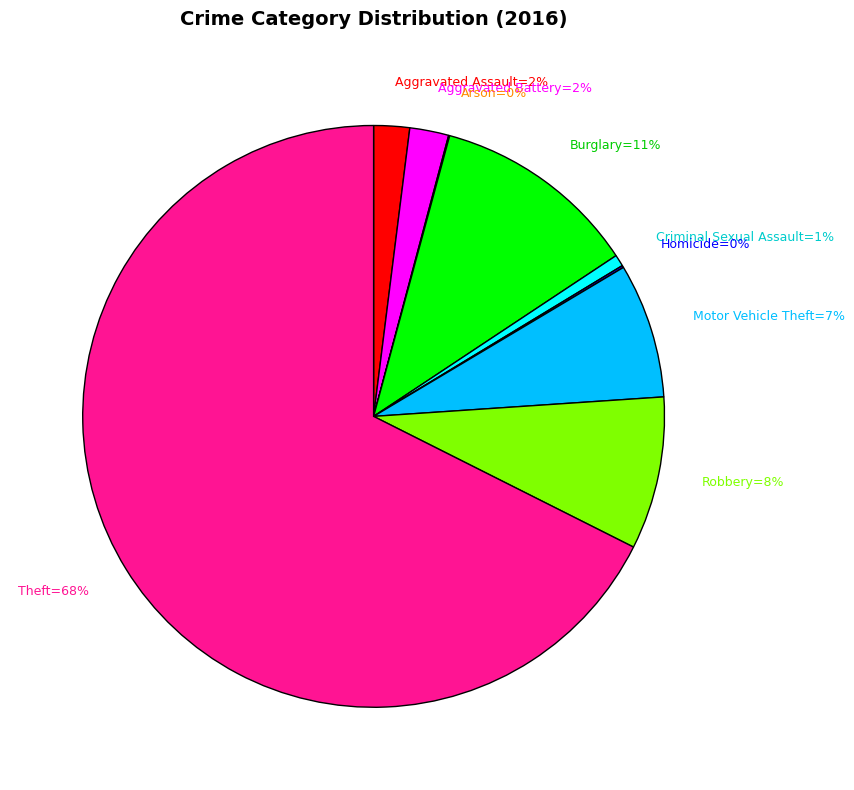

To the nearest percent, what is the average slice percentage?

11%